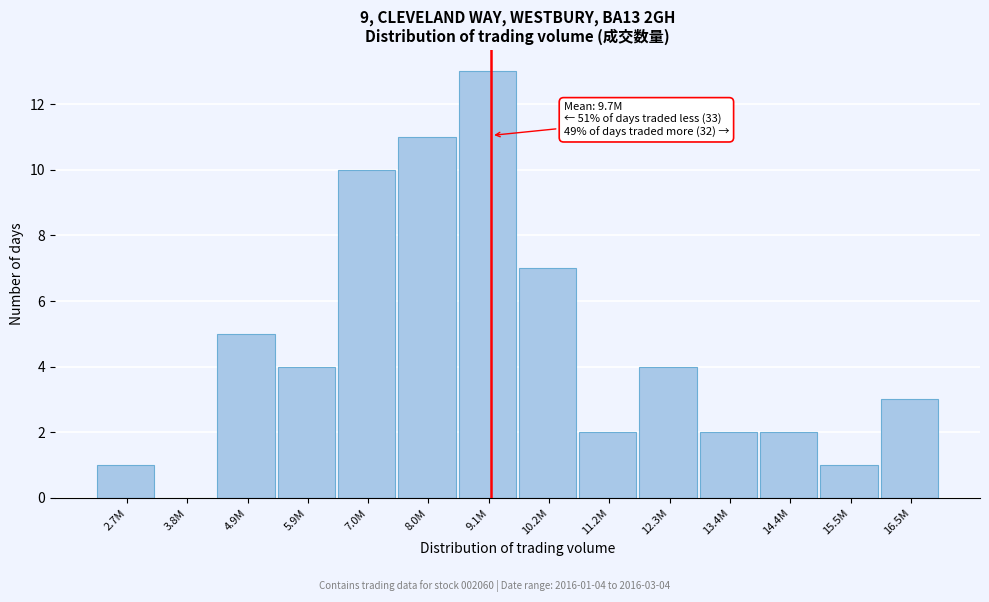

Reading right to left, transcribe all the data shown in this chart.

16.5M=3	15.5M=1	14.4M=2	13.4M=2	12.3M=4	11.2M=2	10.2M=7	9.1M=13	8.0M=11	7.0M=10	5.9M=4	4.9M=5	3.8M=0	2.7M=1